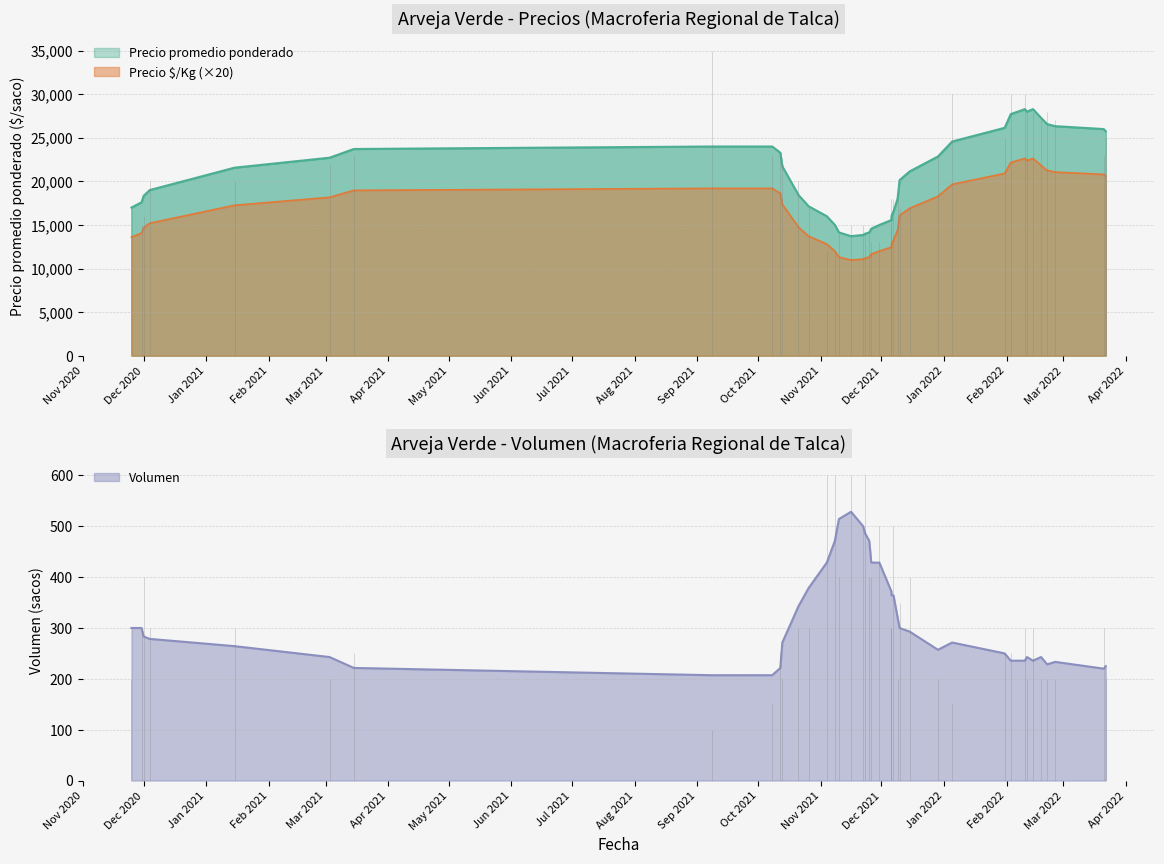

Is it true that Precio promedio ponderado equals 23000 at 24?

True